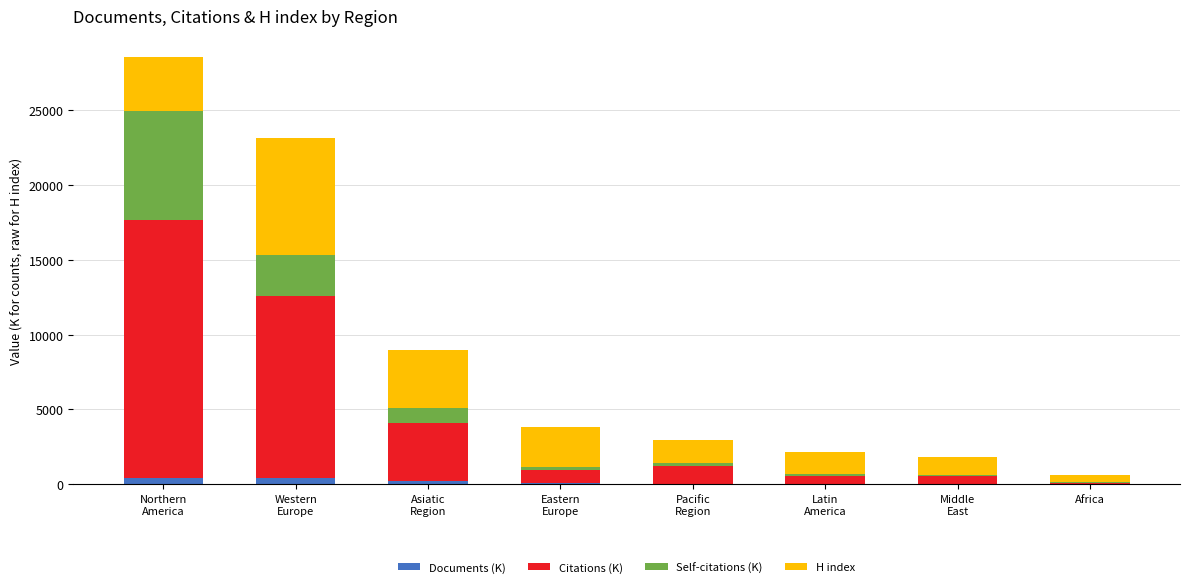

What are all the series names shown in the legend?

Documents (K), Citations (K), Self-citations (K), H index